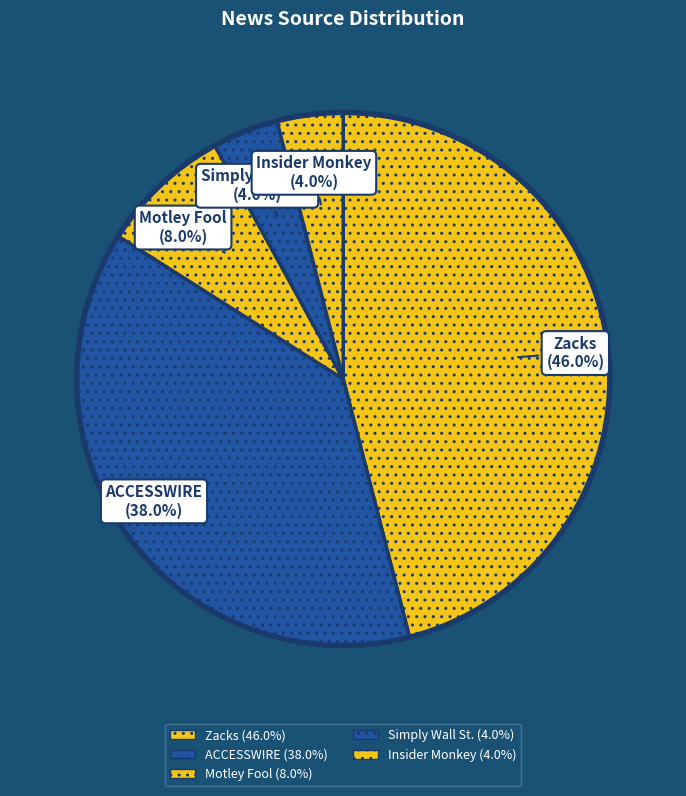

Count the number of slices in the pie.

5